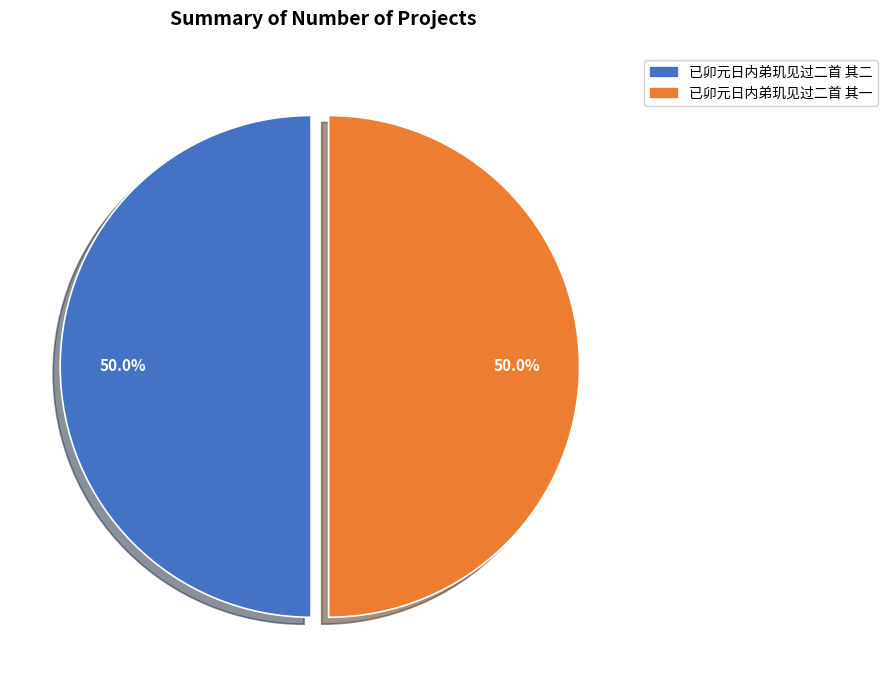

What portion of the pie excludes 已卯元日内弟玑见过二首 其一?

50.0%